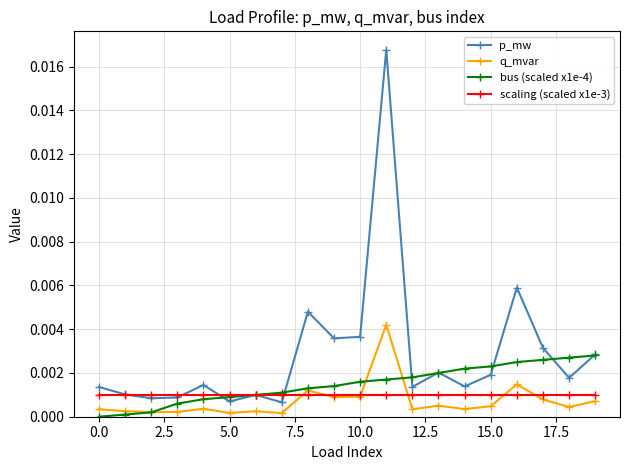

List the series in order of their peak value, highest first.

p_mw, q_mvar, bus (scaled x1e-4), scaling (scaled x1e-3)